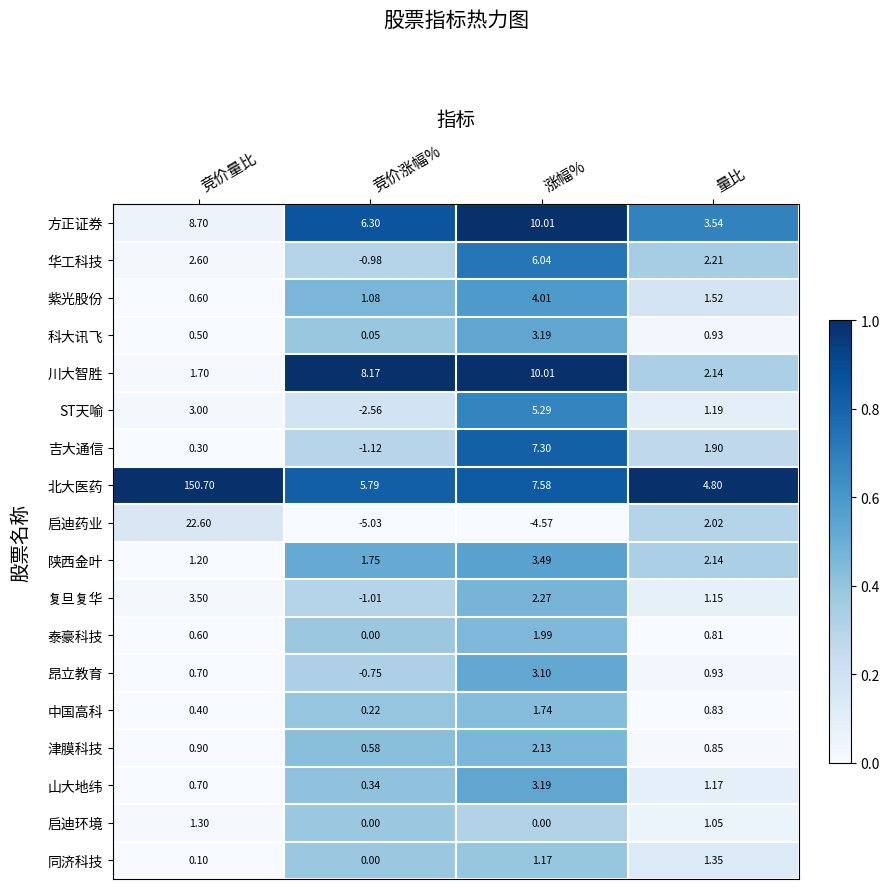

Where is 中国高科 nearest to the value 0?

竞价涨幅%